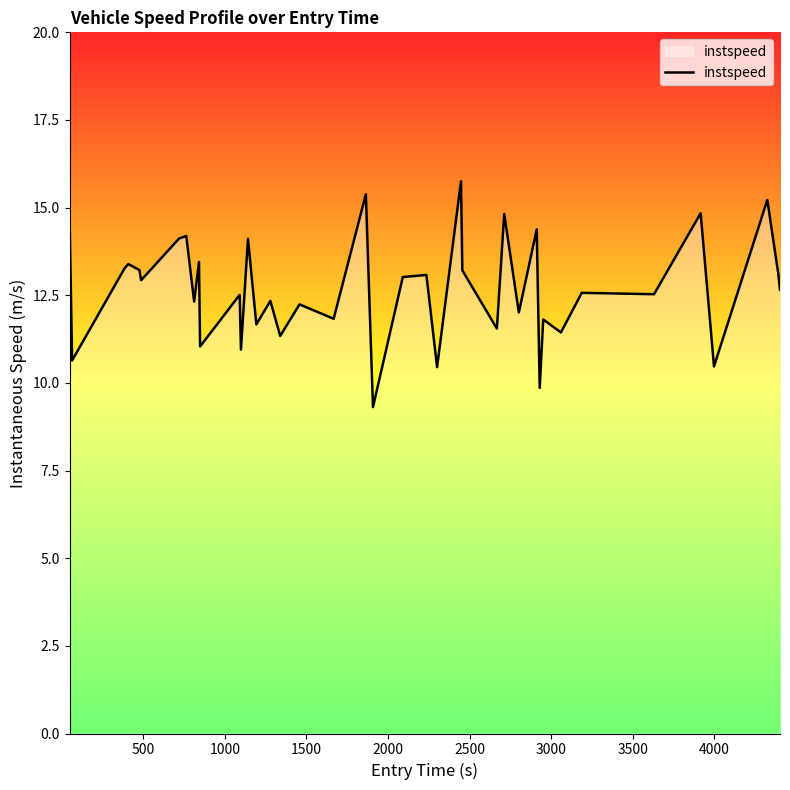

What is the greatest value displayed?

15.8